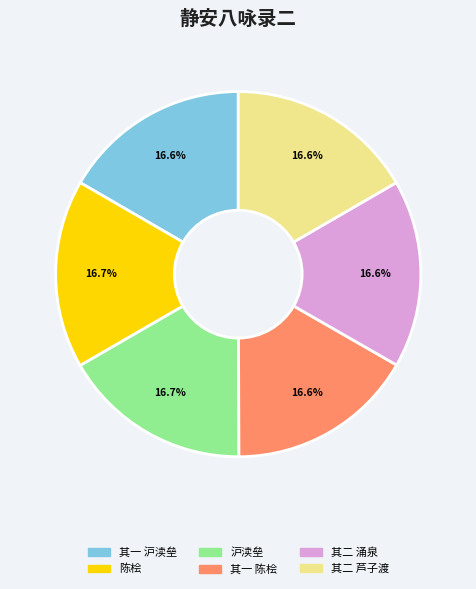

Is there any slice that represents more than half of the pie?

No